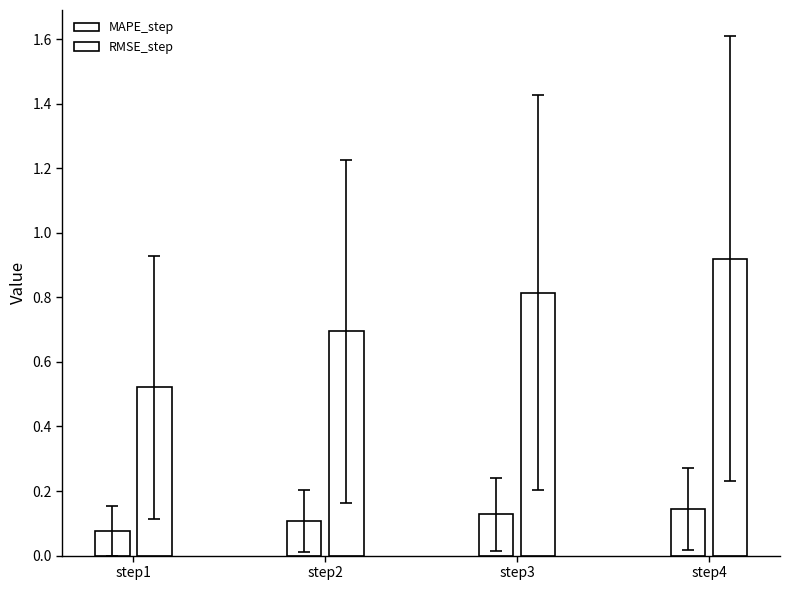

True or false: RMSE_step has a value of 1.2 at step4.

False